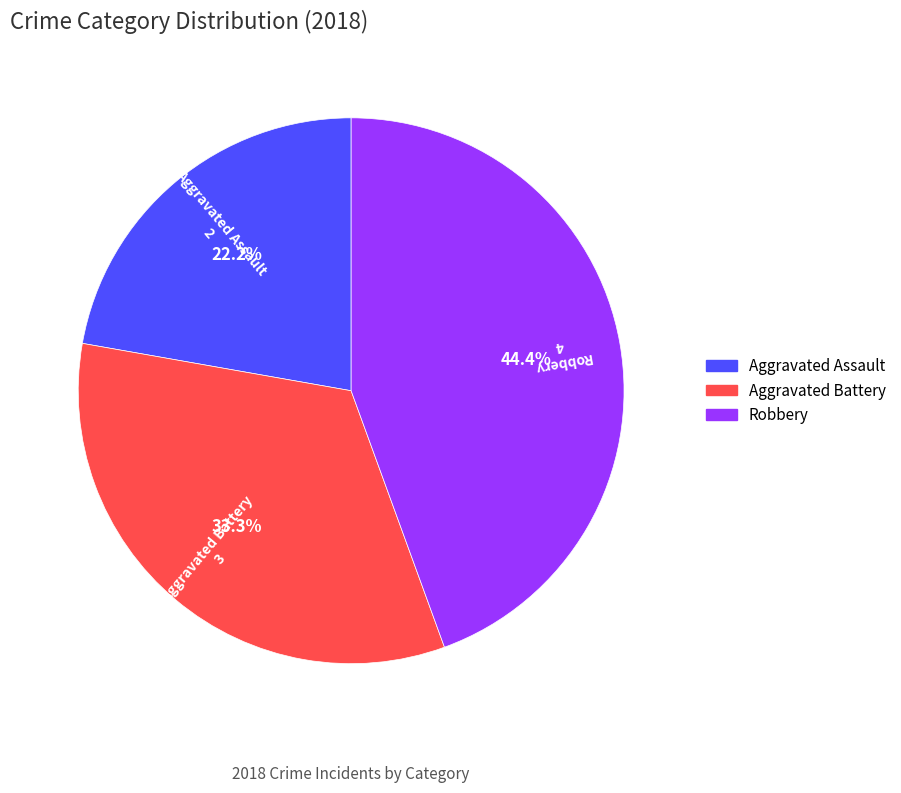

Does any single category account for the majority?

No